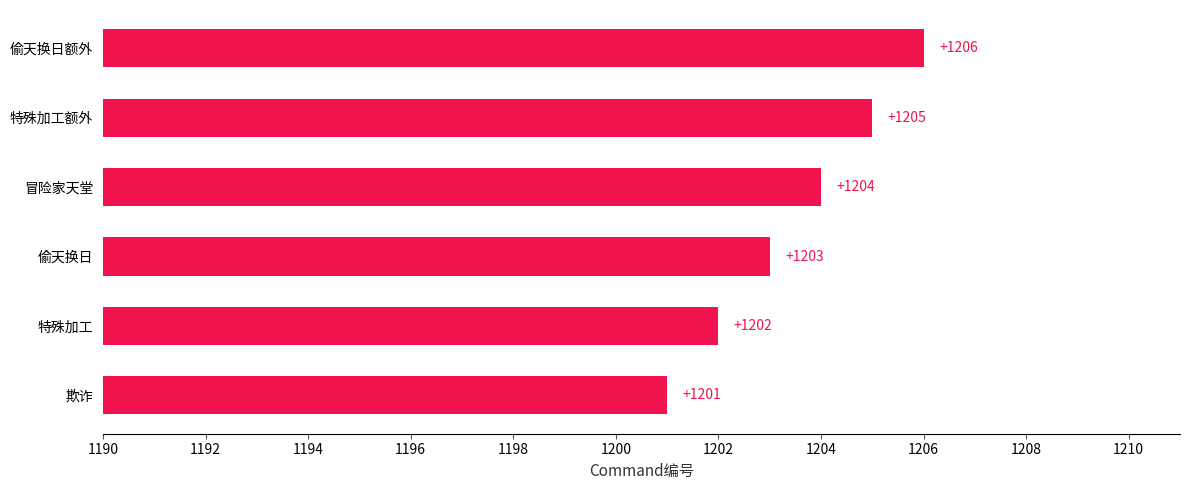

Rank the categories by value from highest to lowest.

偷天换日额外, 特殊加工额外, 冒险家天堂, 偷天换日, 特殊加工, 欺诈